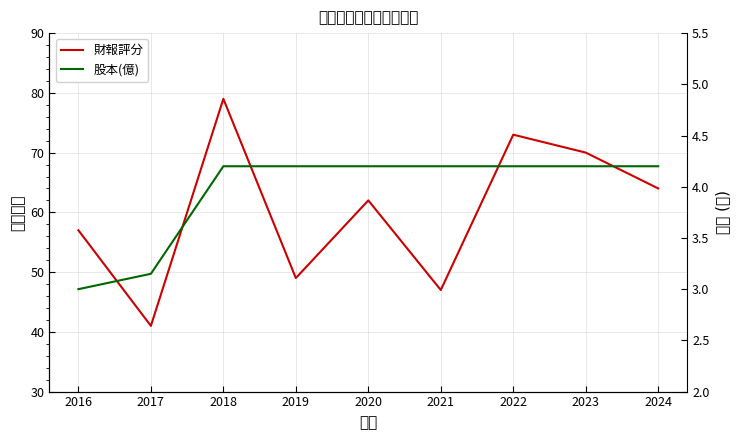

Which series has the largest range (max minus min)?

財報評分